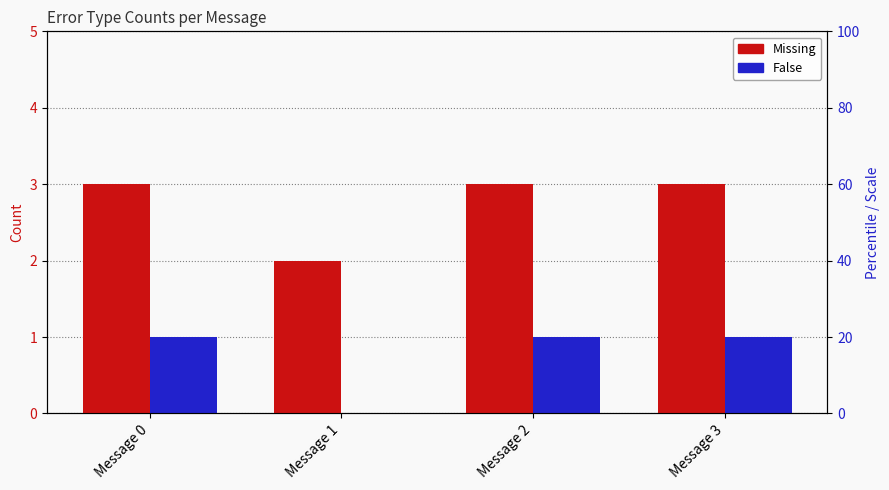

Reading right to left, extract all data points from this chart.

Missing: Message 3=3	Message 2=3	Message 1=2	Message 0=3
False: Message 3=1	Message 2=1	Message 1=0	Message 0=1